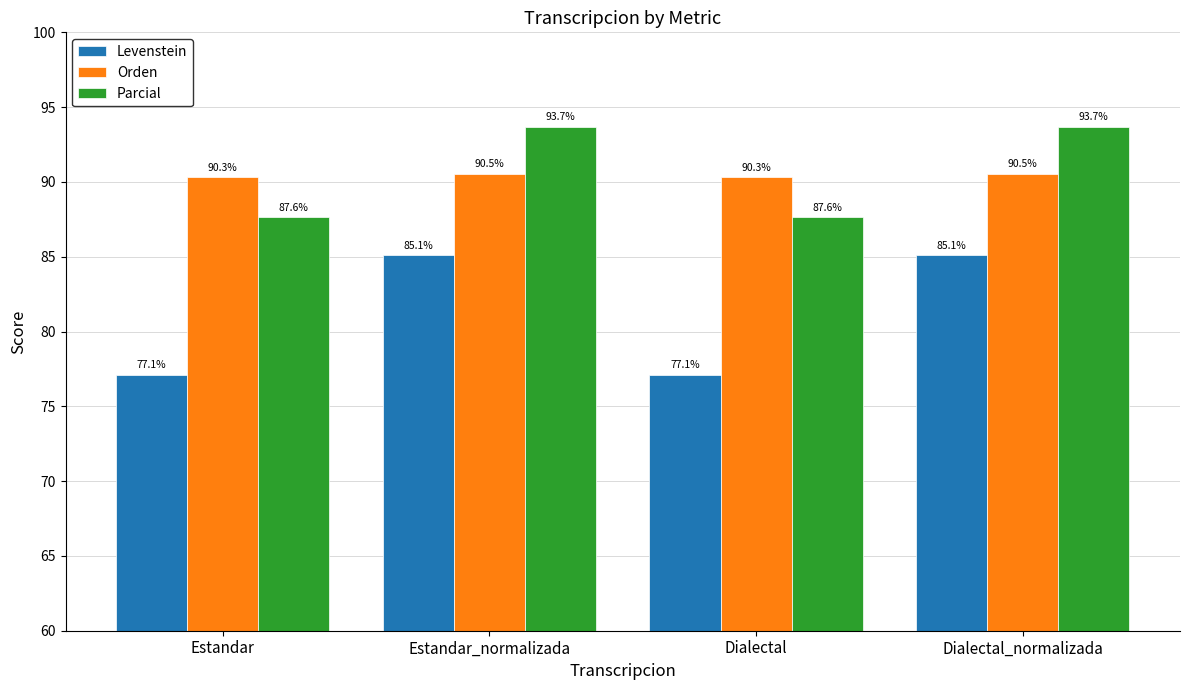

Where does the Parcial series first go above 93?

Estandar_normalizada